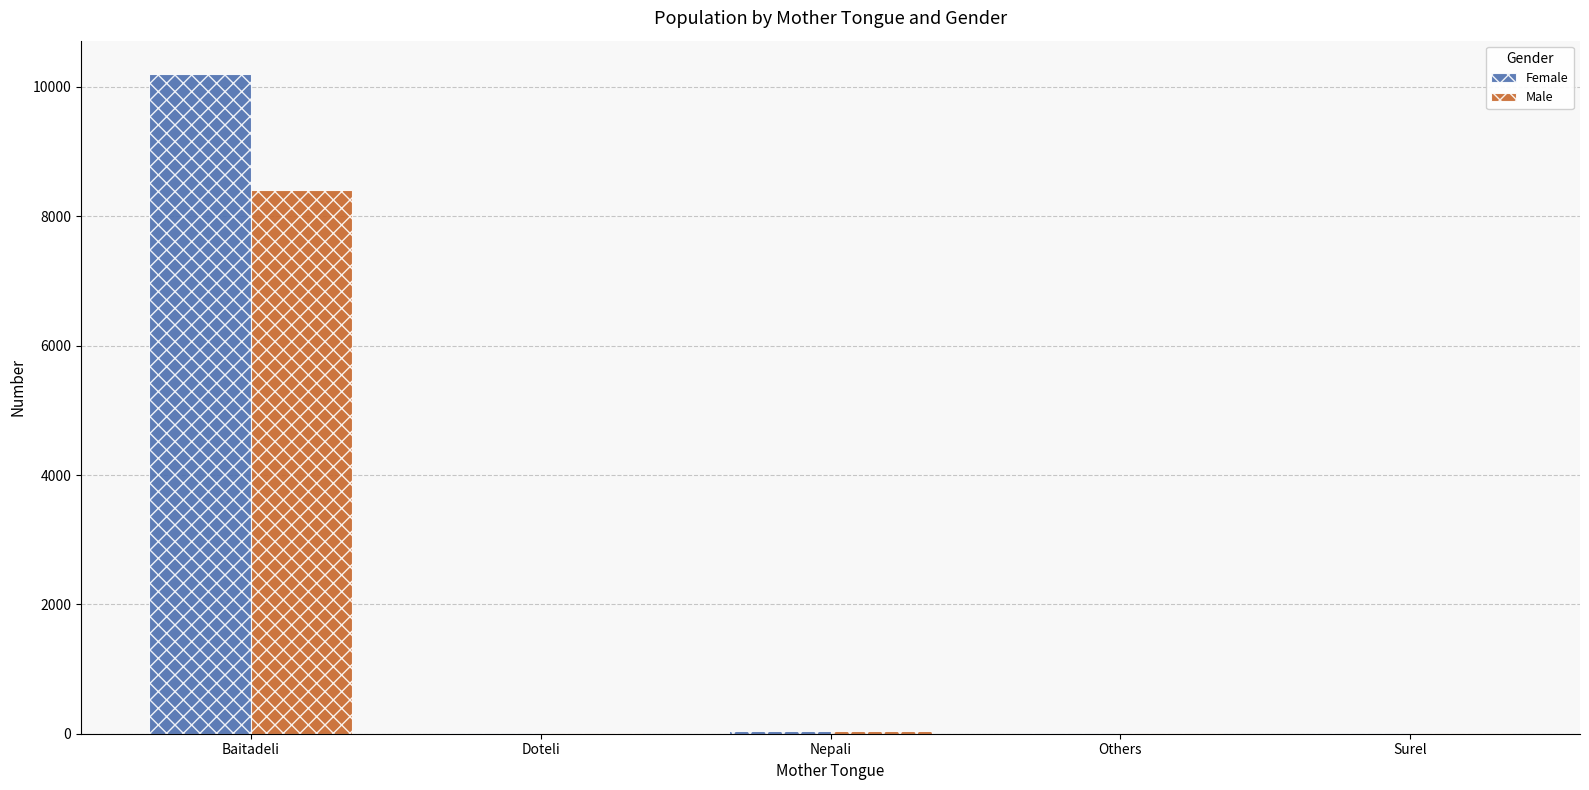

What is the sum of the Female values at Others and Surel?

22